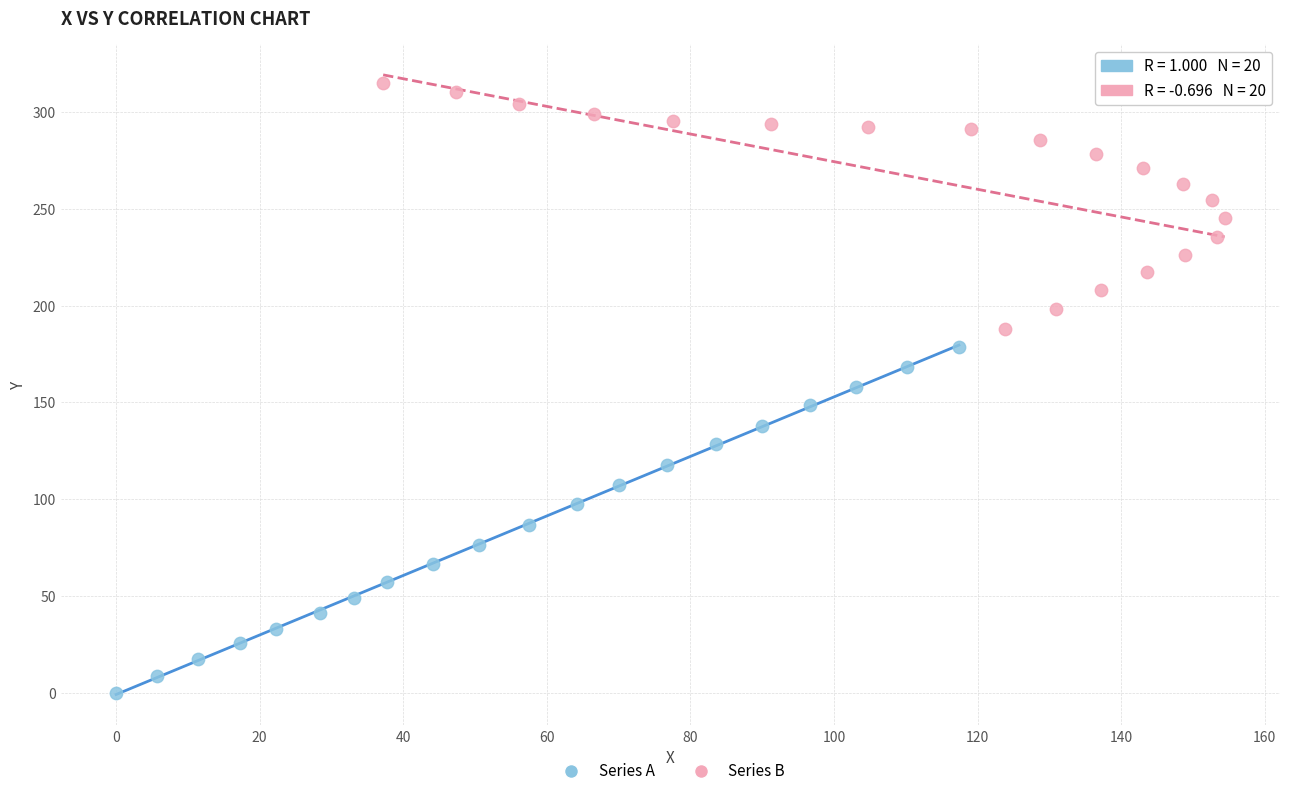

Which series reaches the minimum Y coordinate?

Series A